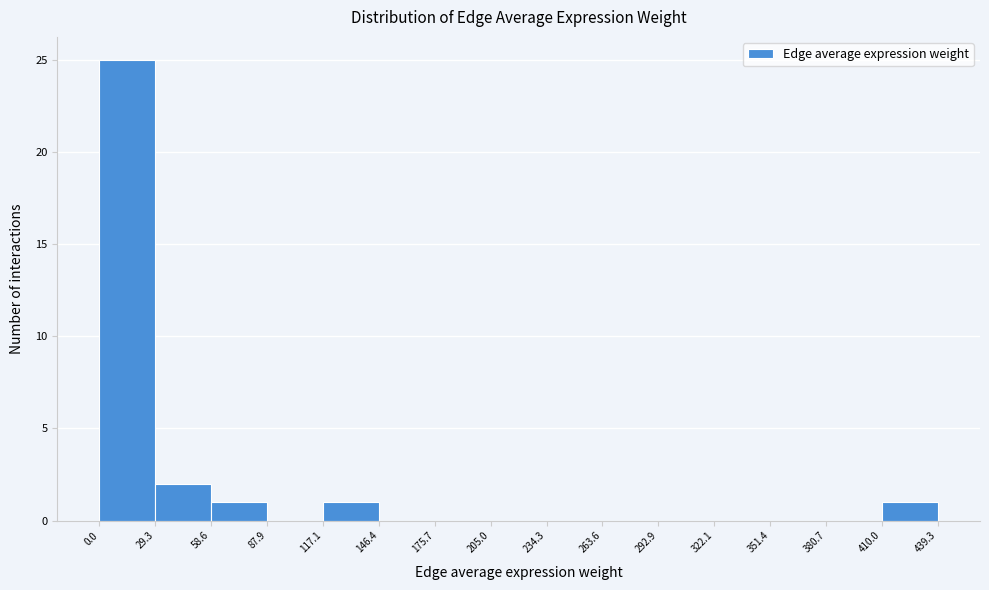

How tall is the bar that spans 29.3 to 58.6 on the x-axis? The values are not printed on the chart, so give them approximately, as read against the axis.

2